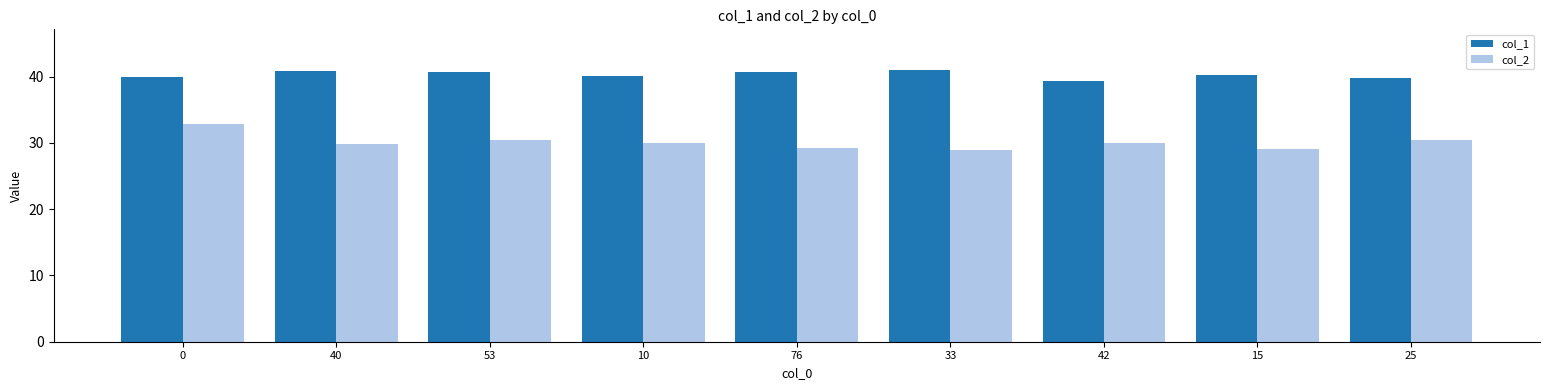

What is the highest value of the col_1 series?

41.0